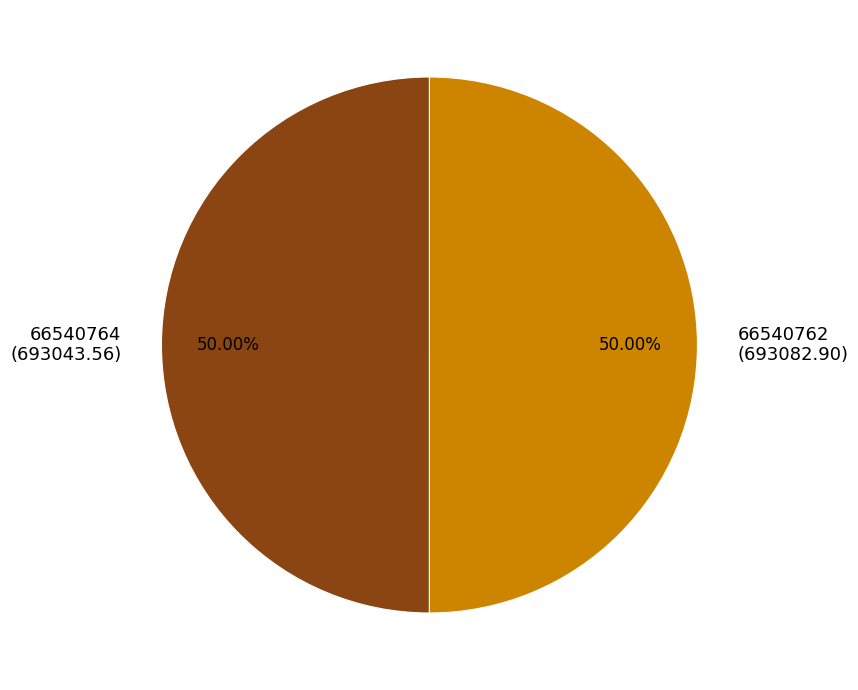

Combined, do 66540764 (693043.56) and 66540762 (693082.90) account for over 50%?

Yes